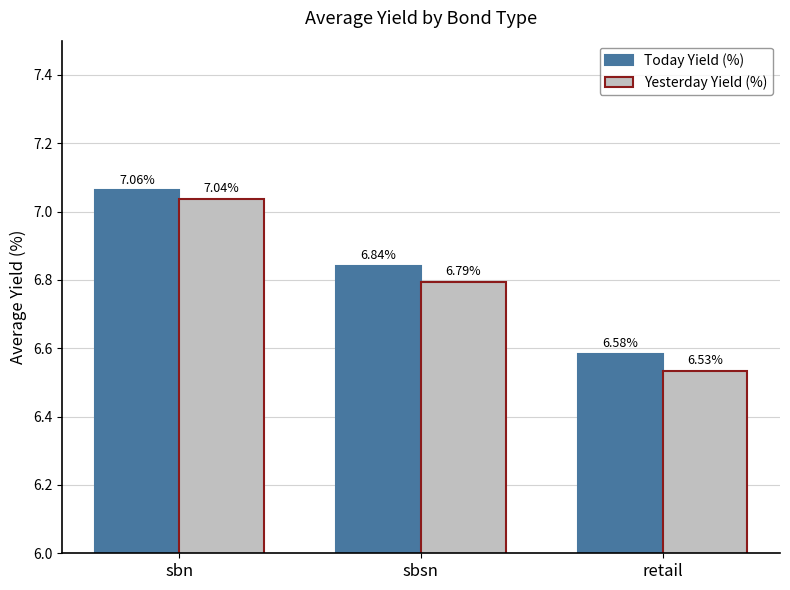

At retail, list the series in order from largest to smallest.

Today Yield (%), Yesterday Yield (%)